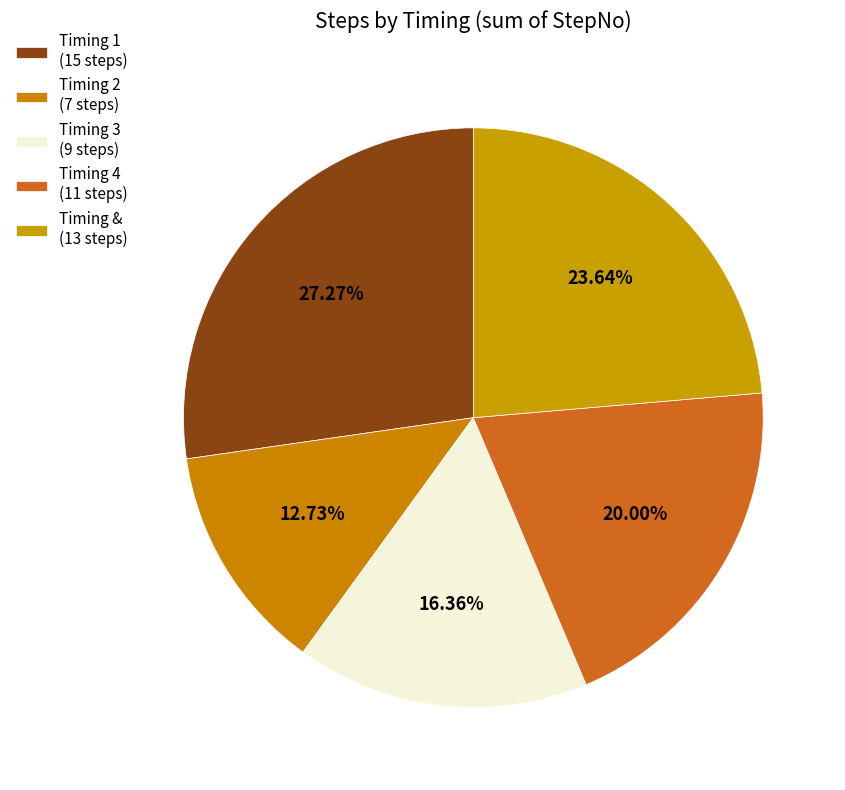

Count the number of slices in the pie.

5